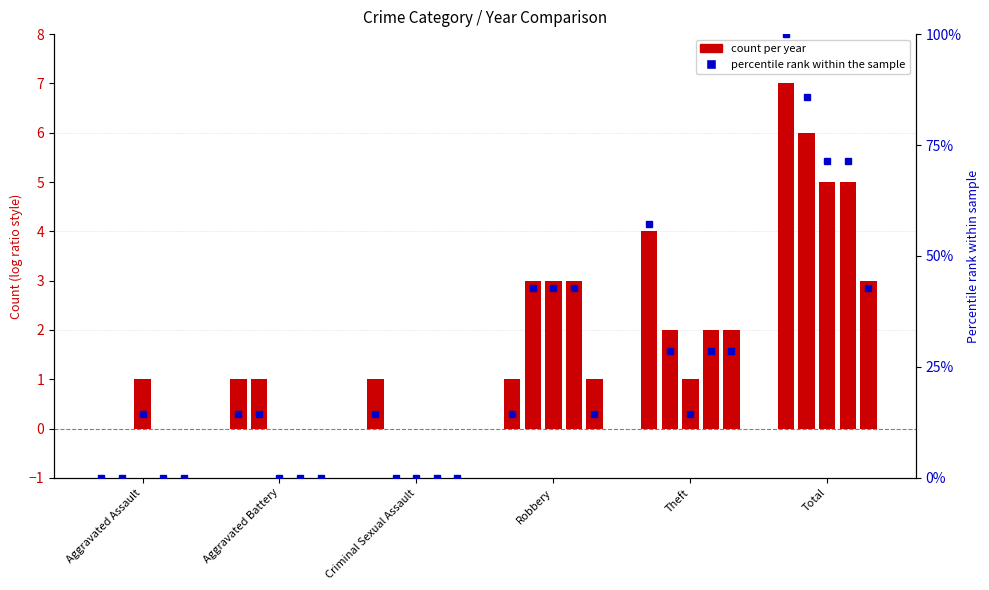

At which category is the sum across all series the highest?

Total